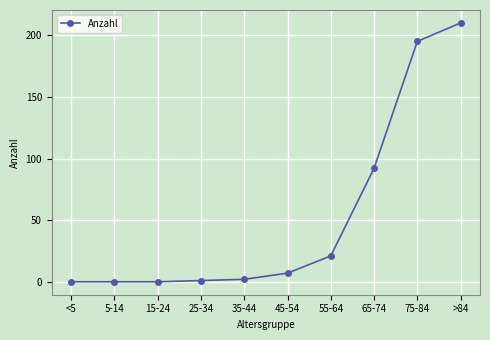

Is it true that the value at 75-84 is 274?

False